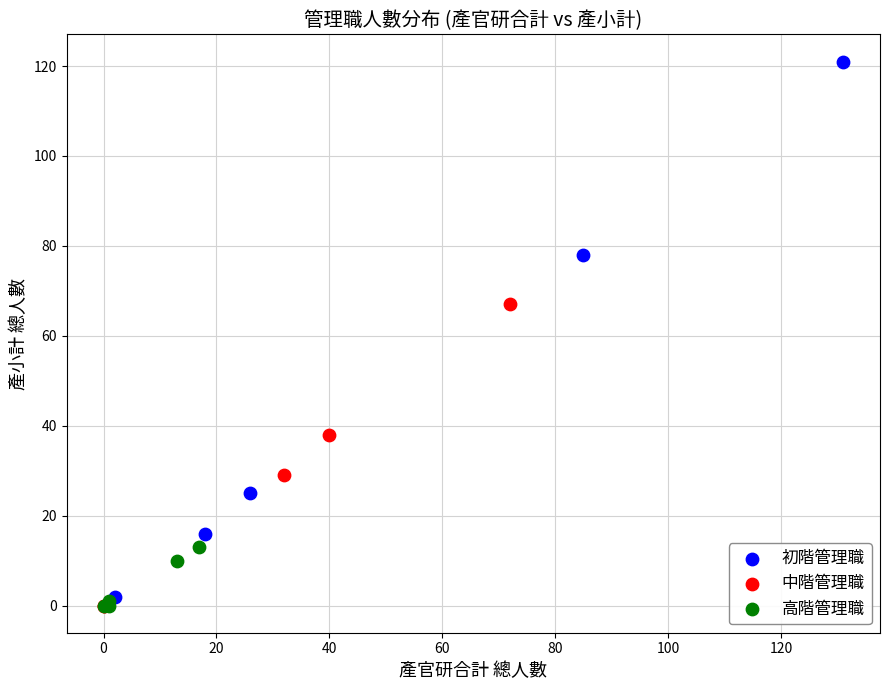

Which series has the largest Y range (max minus min)?

初階管理職